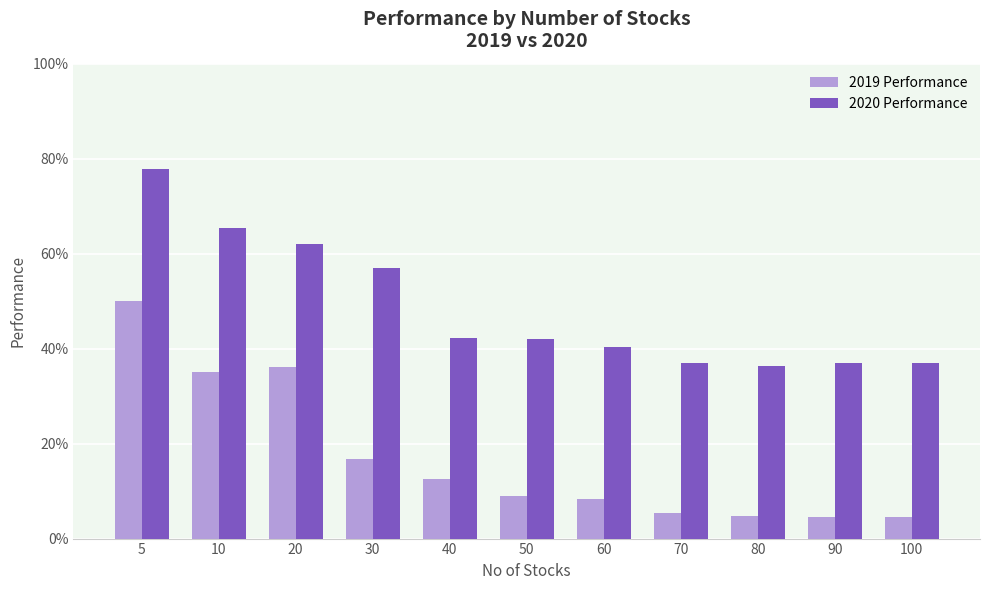

What is the total value across all series at 10?

1.0